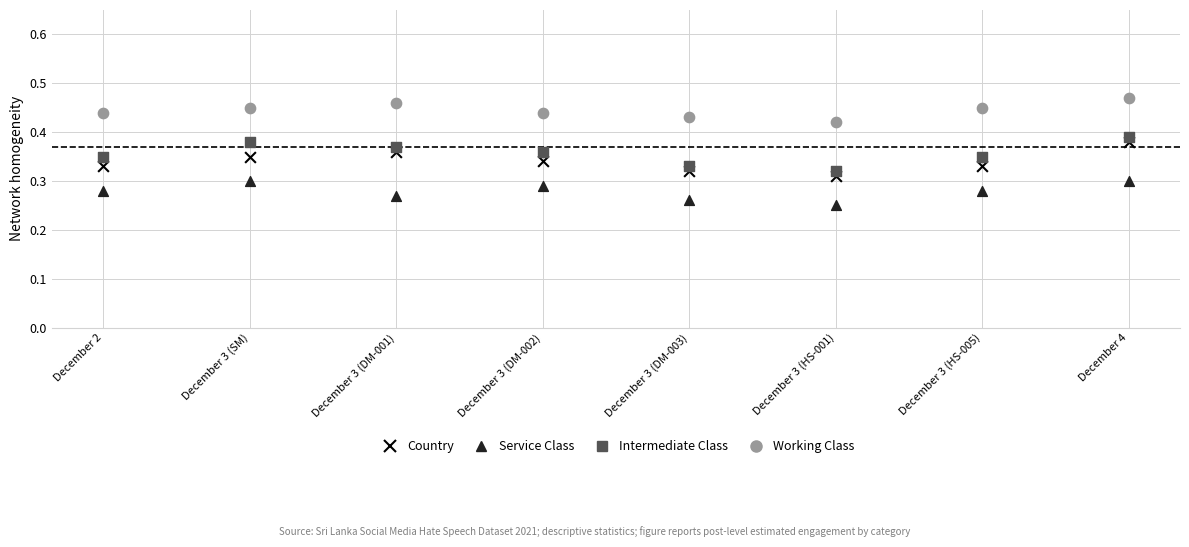

Which series contains the highest Y value?

Working Class